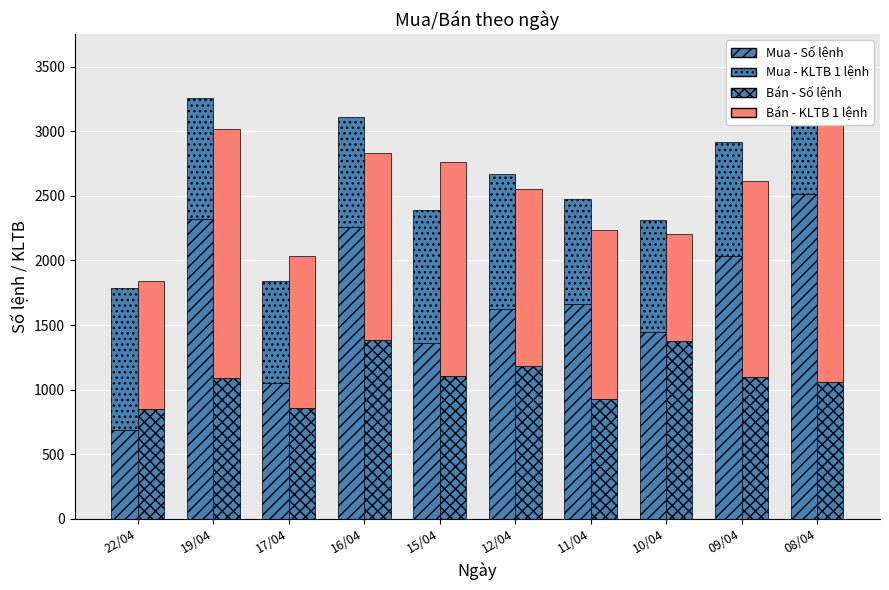

Between 11/04 and 19/04, which is larger?

19/04